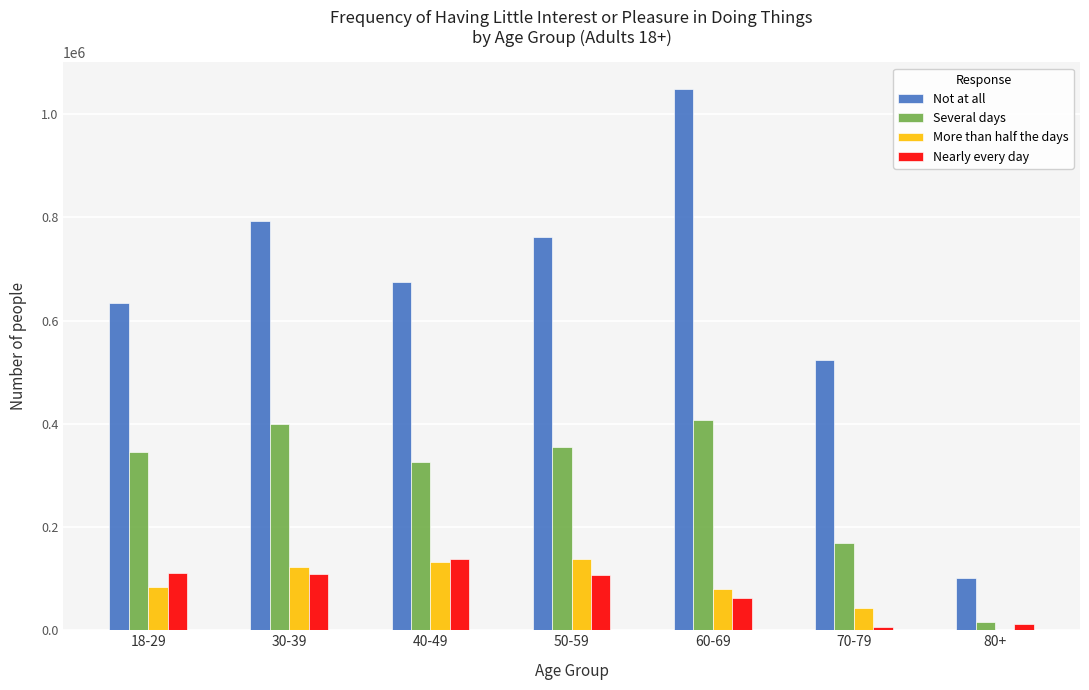

Which label corresponds to the largest value in the chart?

60-69